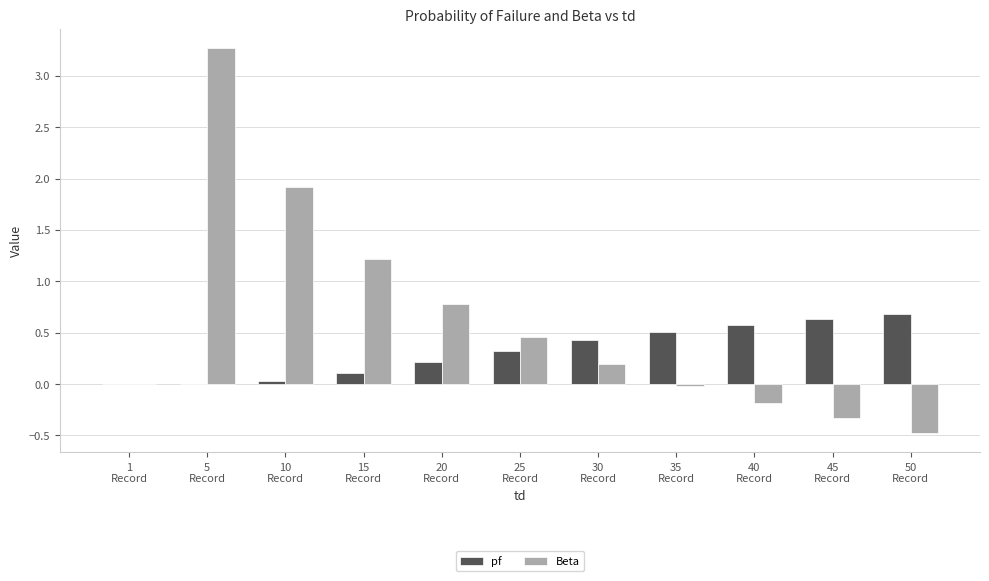

Which series has the largest total across all categories?

Beta